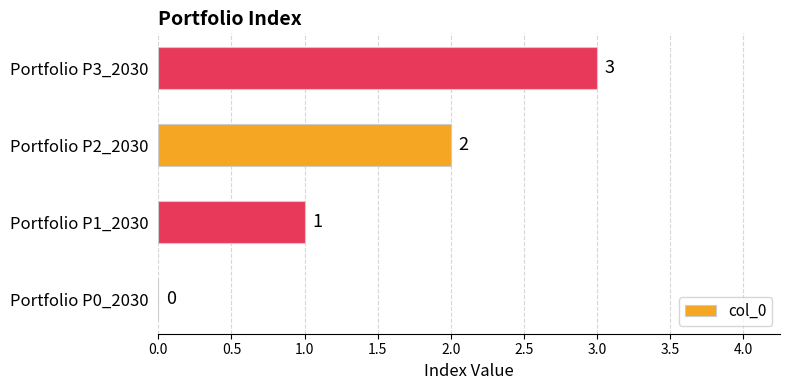

At which label is the value closest to 1?

Portfolio P1_2030